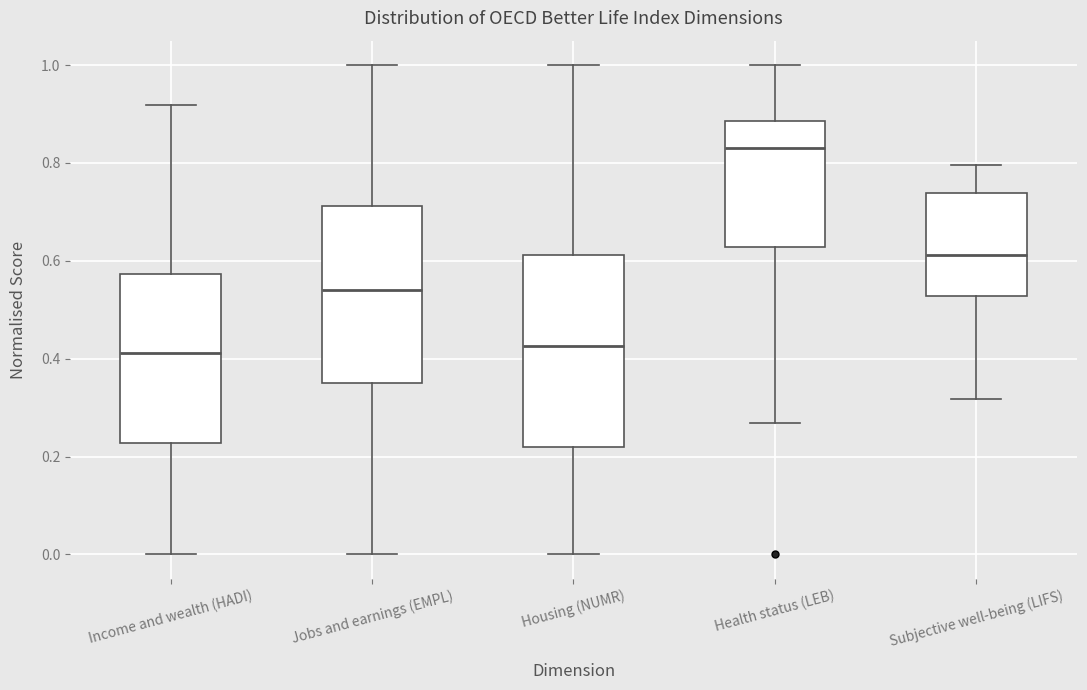

Reading left to right, read every box against the y-axis: the position of its median line, the range the box covers, and the ends of its whiskers. The values are not printed on the chart, so give them approximately, as read against the axis.

Income and wealth (HADI): median 0.42, box 0.22 to 0.58, whiskers 0.00 to 0.92
Jobs and earnings (EMPL): median 0.54, box 0.36 to 0.72, whiskers 0.00 to 1.00
Housing (NUMR): median 0.42, box 0.22 to 0.62, whiskers 0.00 to 1.00
Health status (LEB): median 0.84, box 0.62 to 0.88, whiskers 0.26 to 1.00
Subjective well-being (LIFS): median 0.62, box 0.52 to 0.74, whiskers 0.32 to 0.80